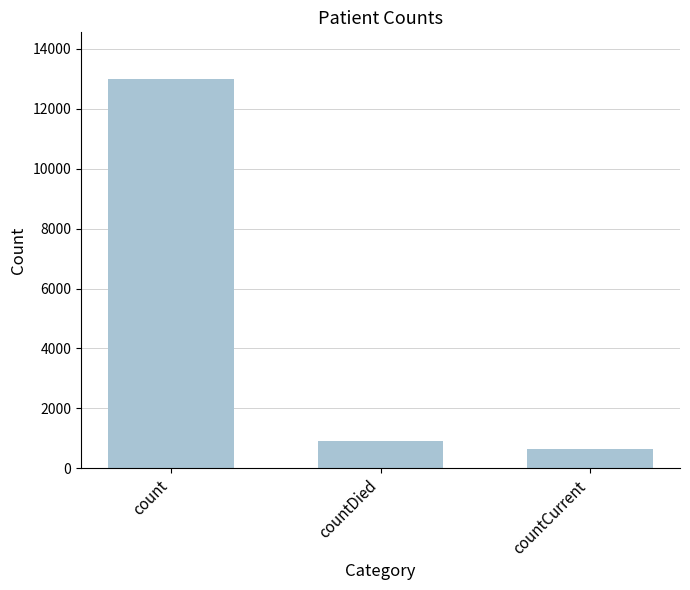

What is the label of the 1st bar from the left?

count